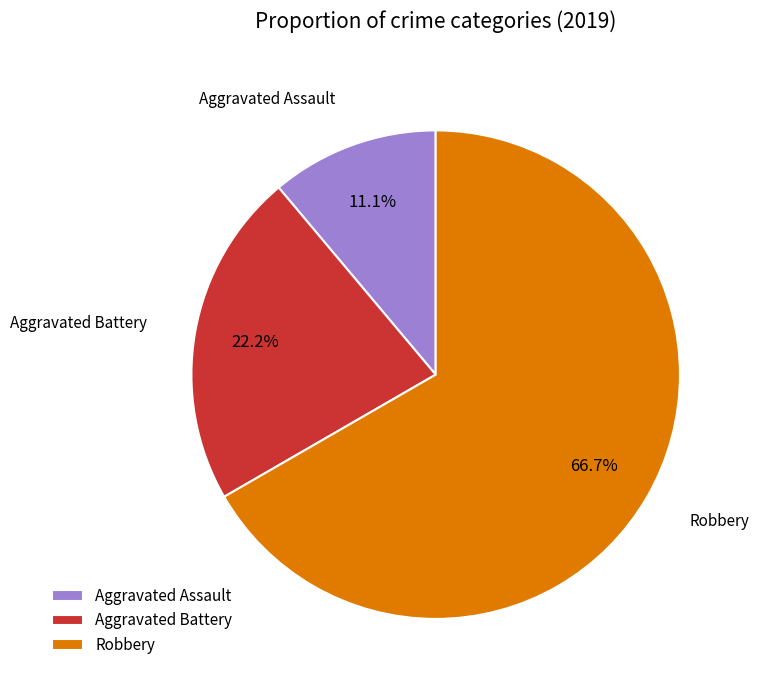

Is Robbery the majority of the pie?

Yes